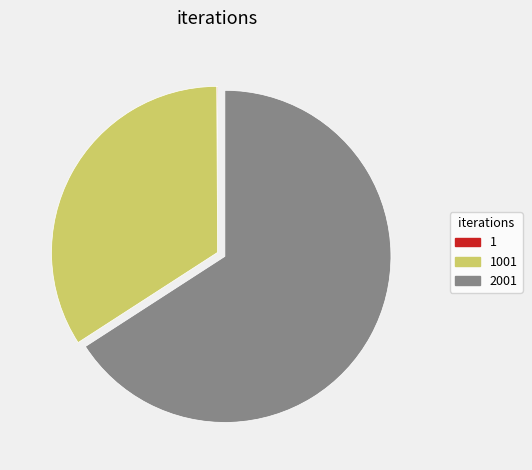

Is there any slice that represents more than half of the pie?

Yes